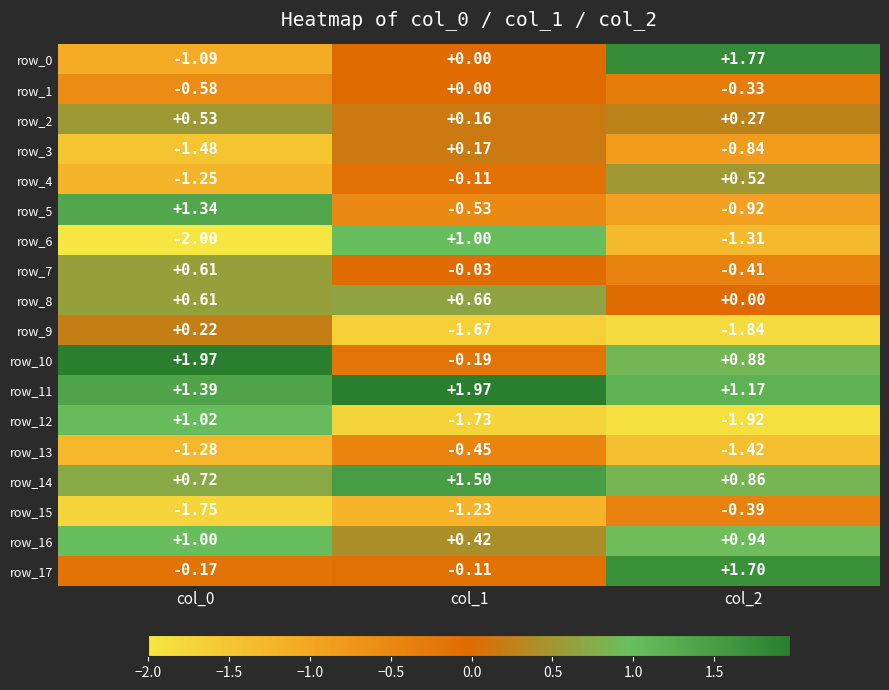

Reading left to right, transcribe all the data shown in this chart.

row_0: -1.1	0.0	1.8
row_1: -0.6	0.0	-0.3
row_2: 0.5	0.2	0.3
row_3: -1.5	0.2	-0.8
row_4: -1.2	-0.1	0.5
row_5: 1.3	-0.5	-0.9
row_6: -2.0	1.0	-1.3
row_7: 0.6	-0.0	-0.4
row_8: 0.6	0.7	0.0
row_9: 0.2	-1.7	-1.8
row_10: 2.0	-0.2	0.9
row_11: 1.4	2.0	1.2
row_12: 1.0	-1.7	-1.9
row_13: -1.3	-0.5	-1.4
row_14: 0.7	1.5	0.9
row_15: -1.8	-1.2	-0.4
row_16: 1.0	0.4	0.9
row_17: -0.2	-0.1	1.7